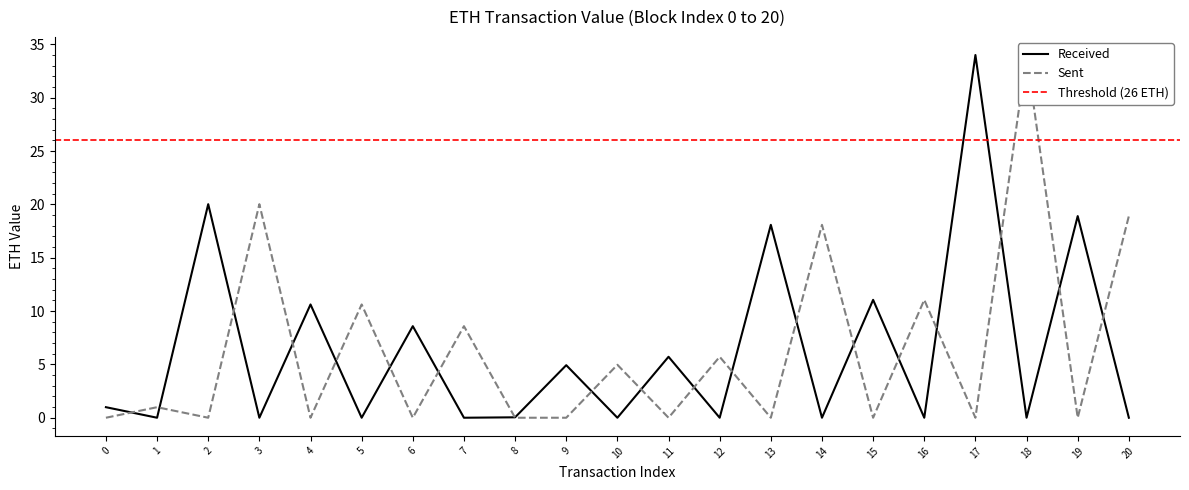

Which category has the highest value in the Received series?

17